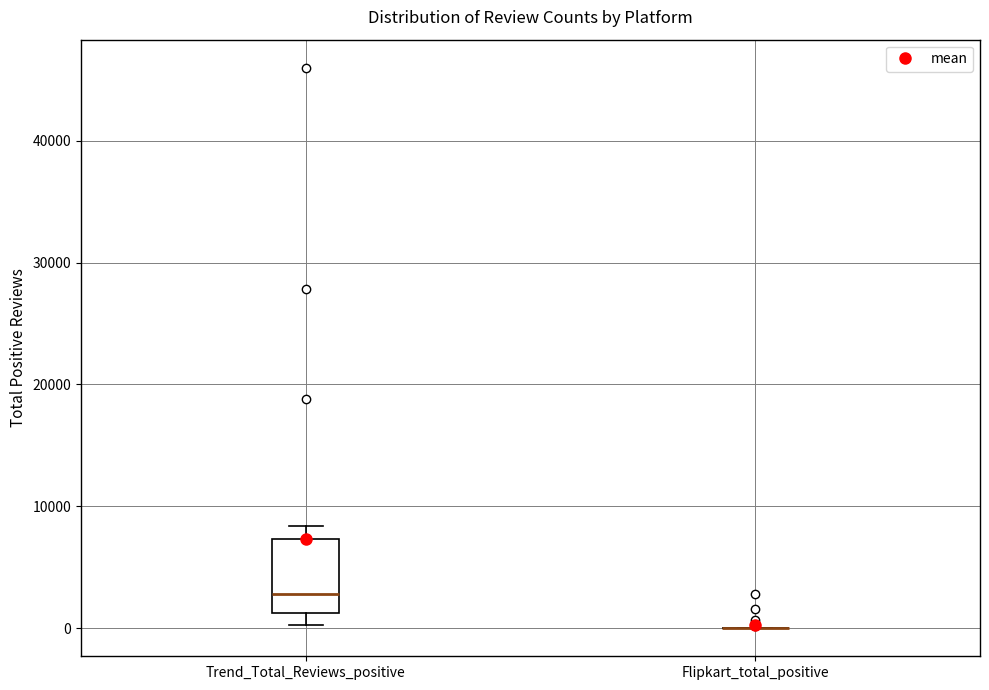

Which box is the tallest, from its lower edge to its upper edge?

Trend_Total_Reviews_positive